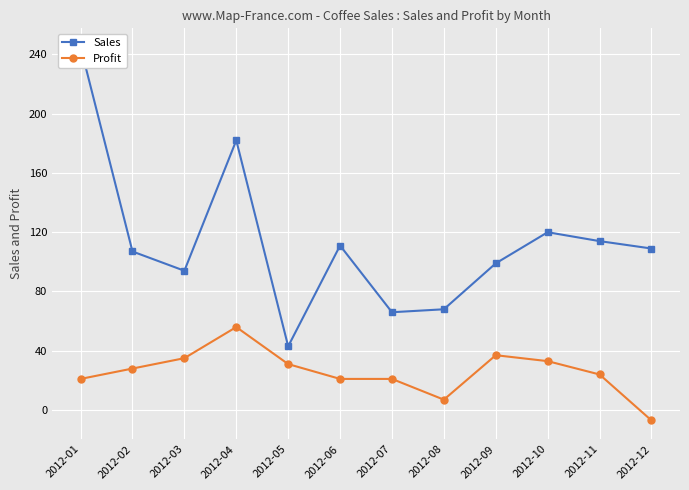

True or false: Profit and Sales cross at least once.

False